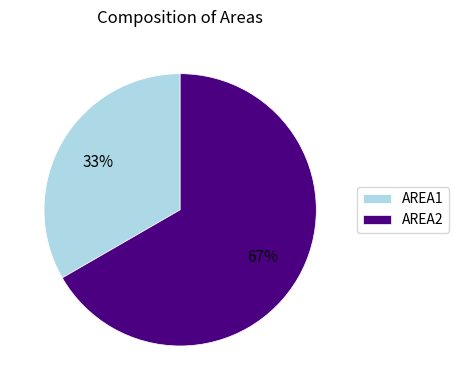

True or false: AREA1 accounts for 33% of the total.

True